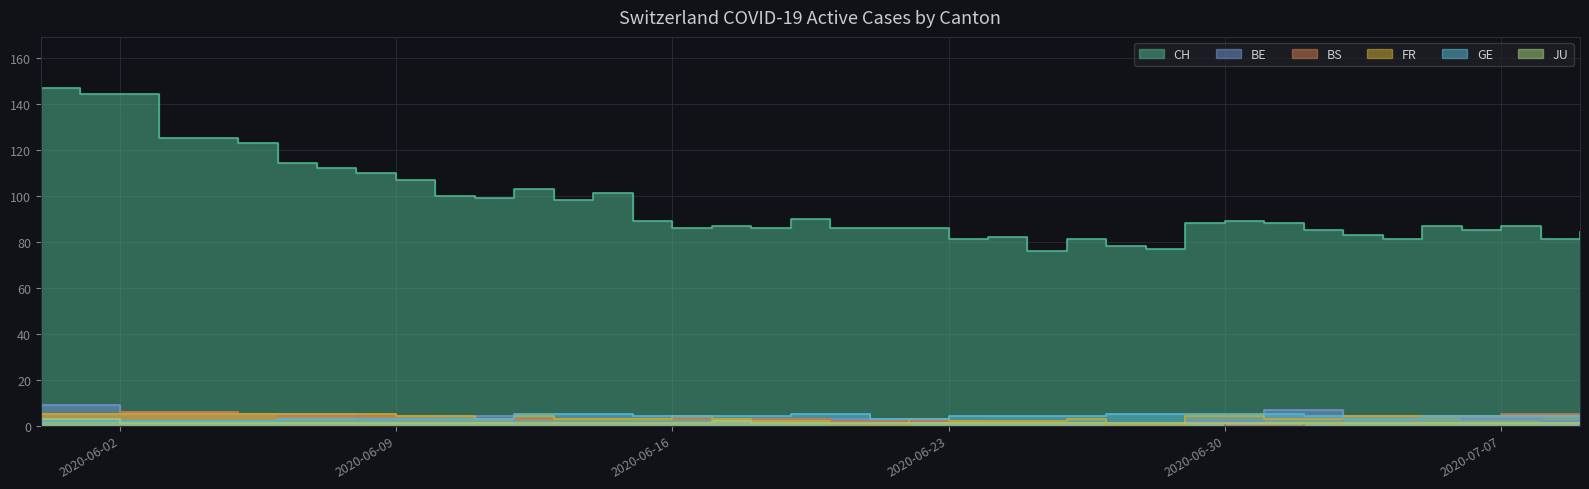

At which category is the sum across all series the highest?

2020-05-31